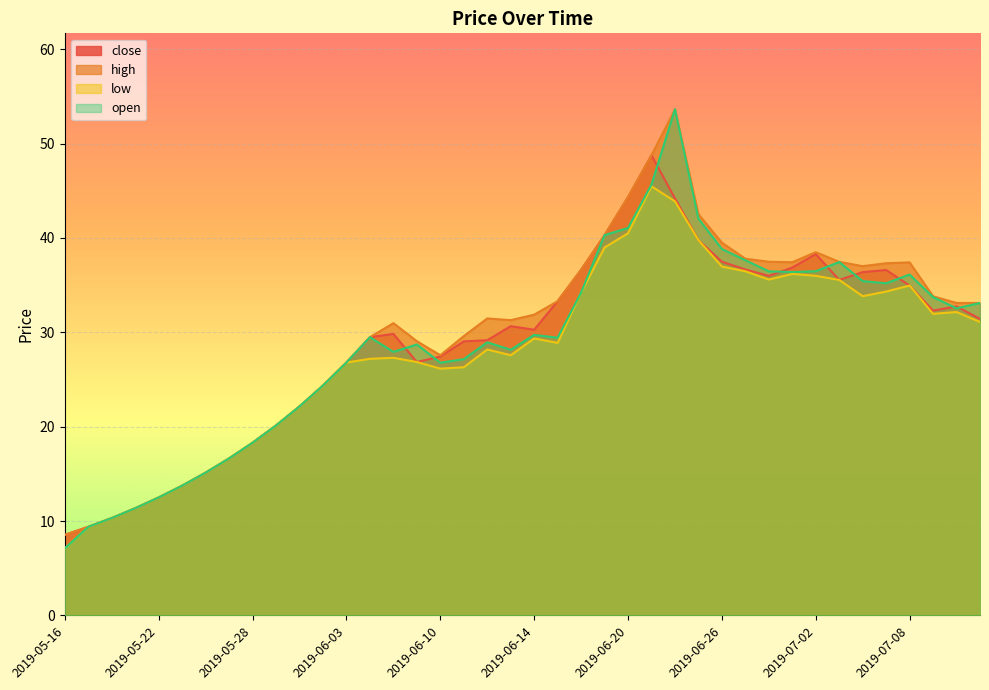

What is the value of the low point at the 36th from the left?

34.3